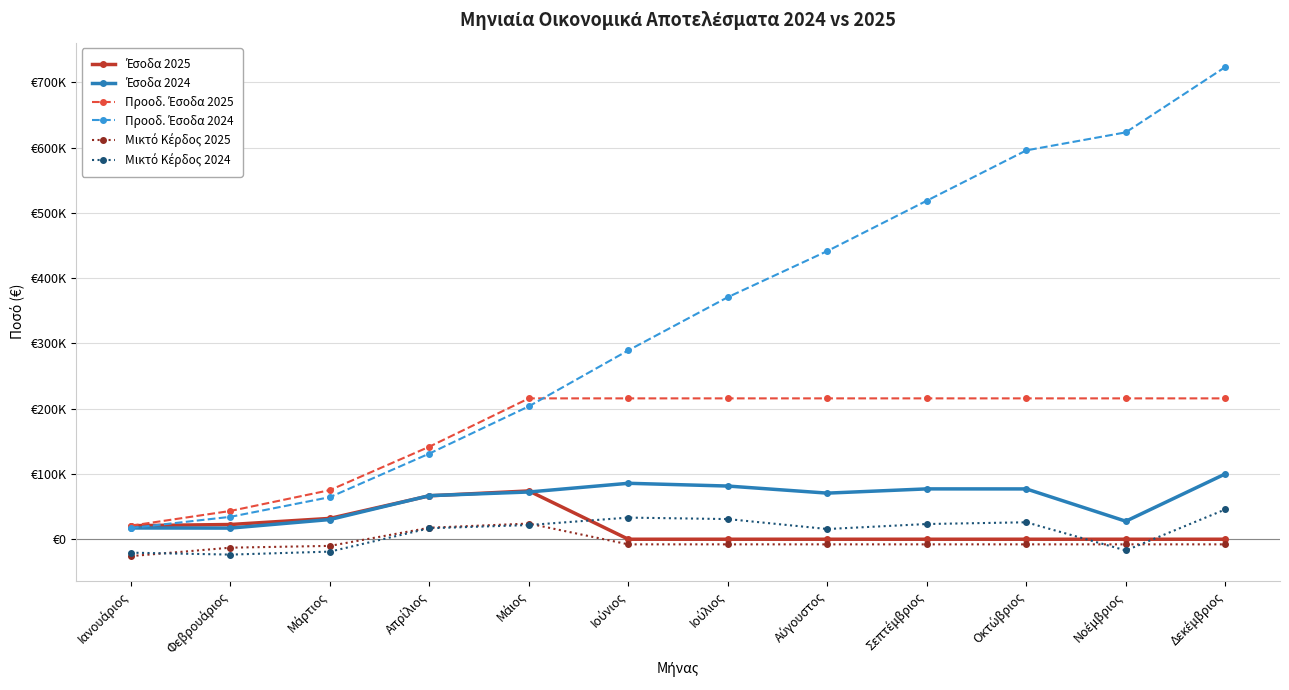

Is it true that Μικτό Κέρδος 2024 equals 39572.4 at Σεπτέμβριος?

False